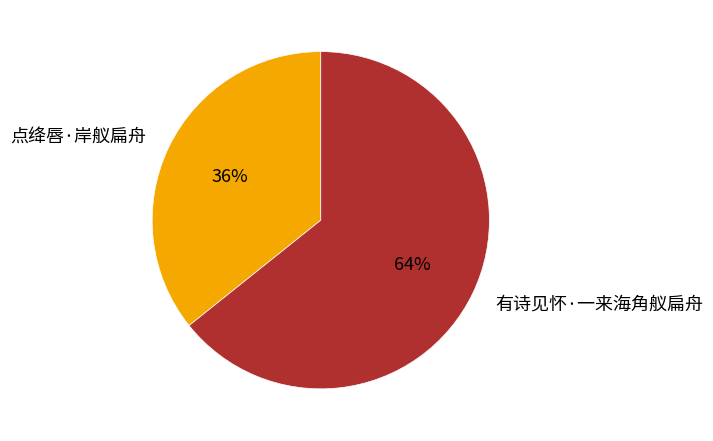

To the nearest percent, what is the average slice percentage?

50%